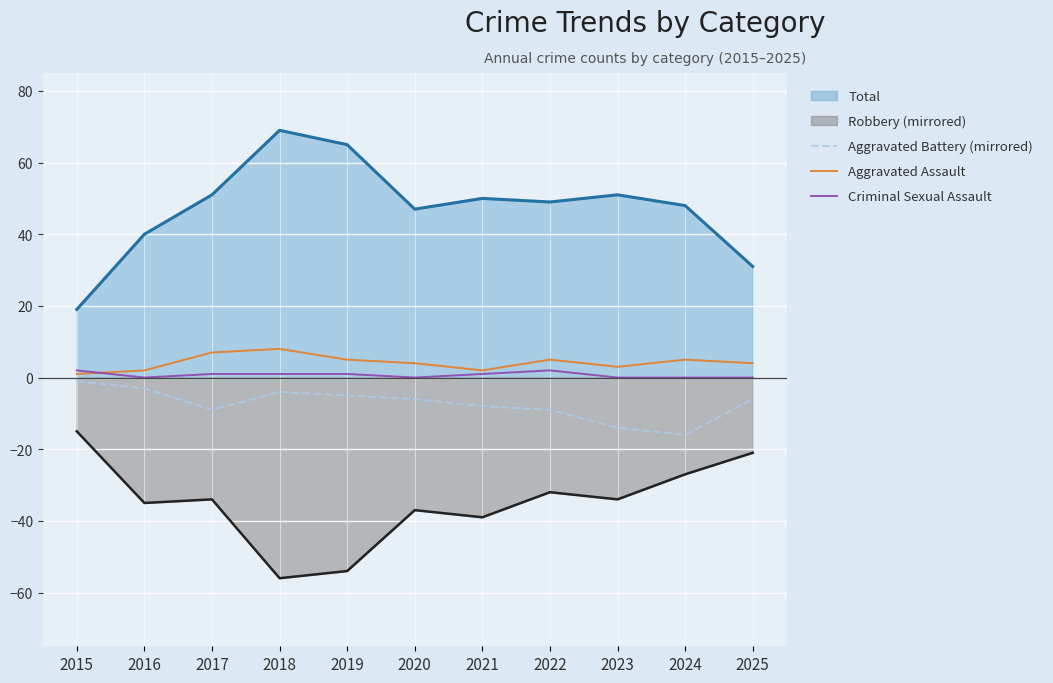

At which label is Criminal Sexual Assault closest to 1?

2017